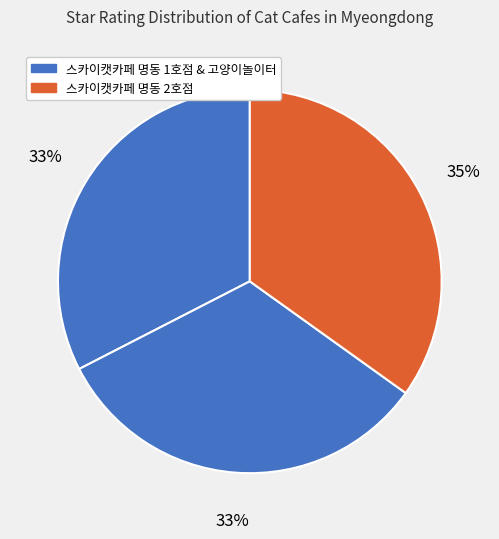

How many slices are in this pie chart?

3